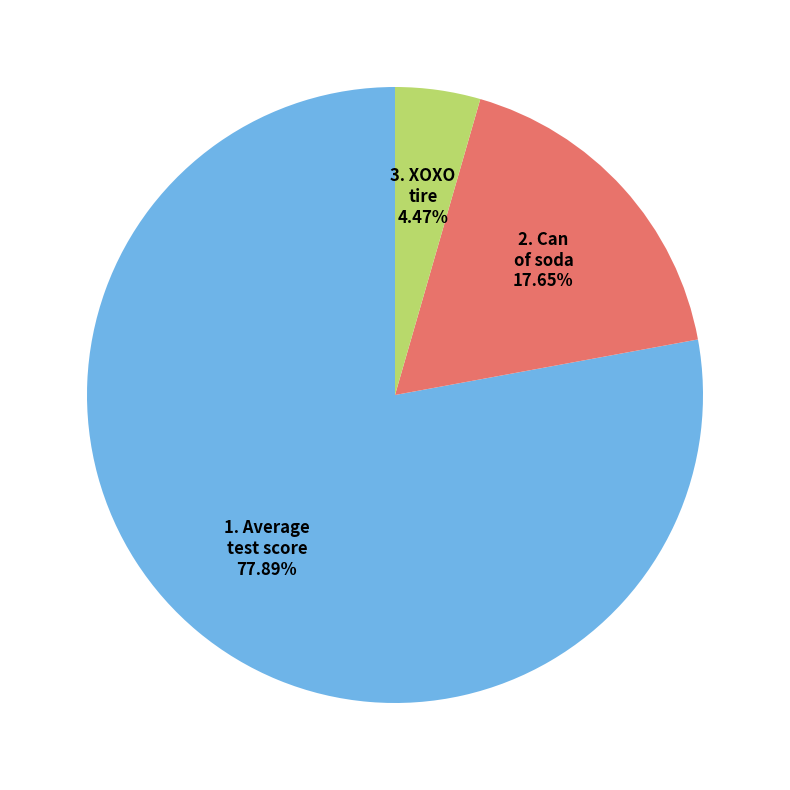

Between 1. Average test score and 3. XOXO tire, which is larger?

1. Average test score